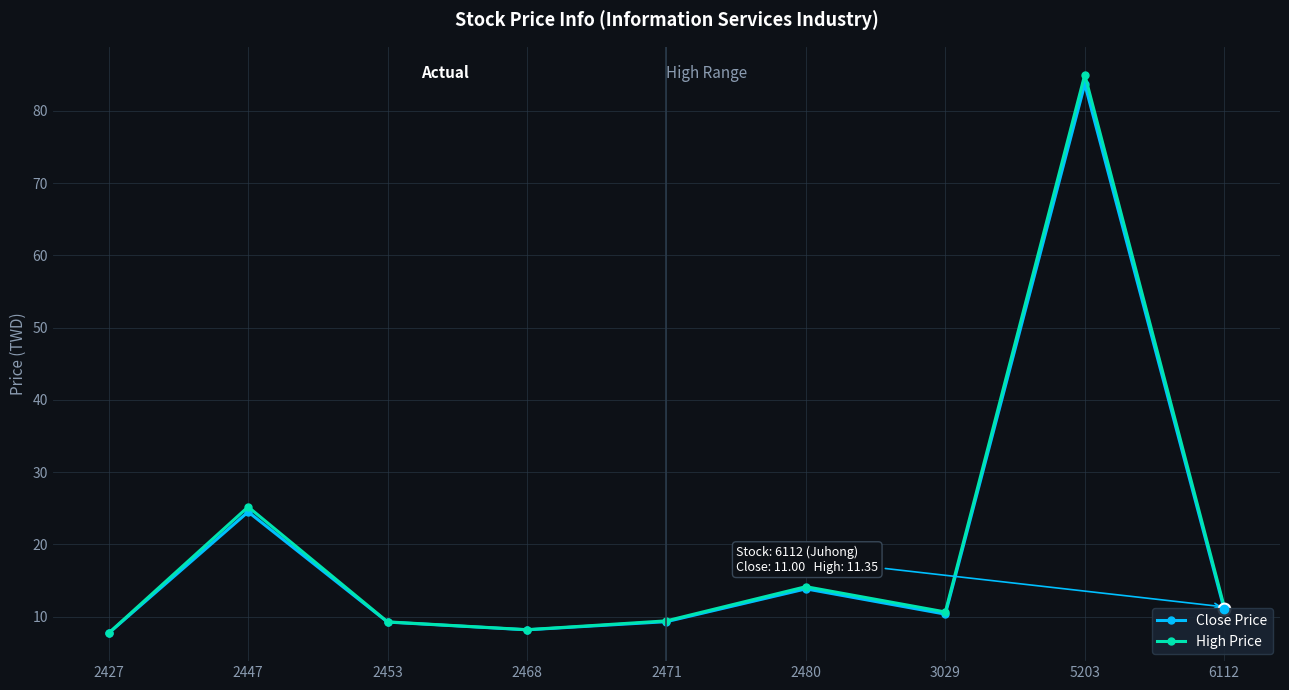

What are all the series names shown in the legend?

Close Price, High Price